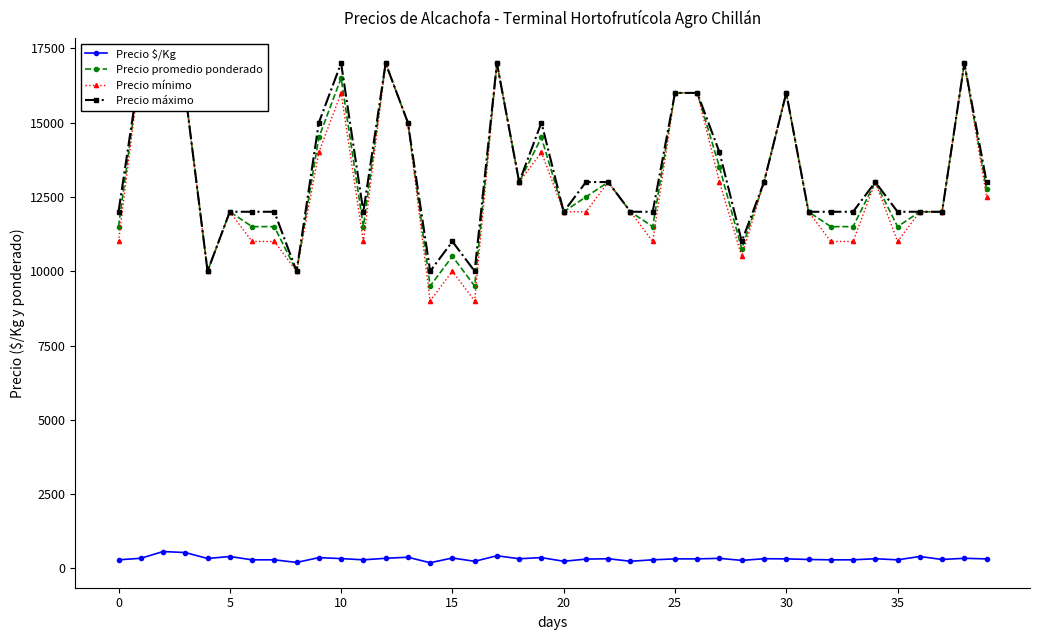

Is this an area chart (filled region under the line)?

No